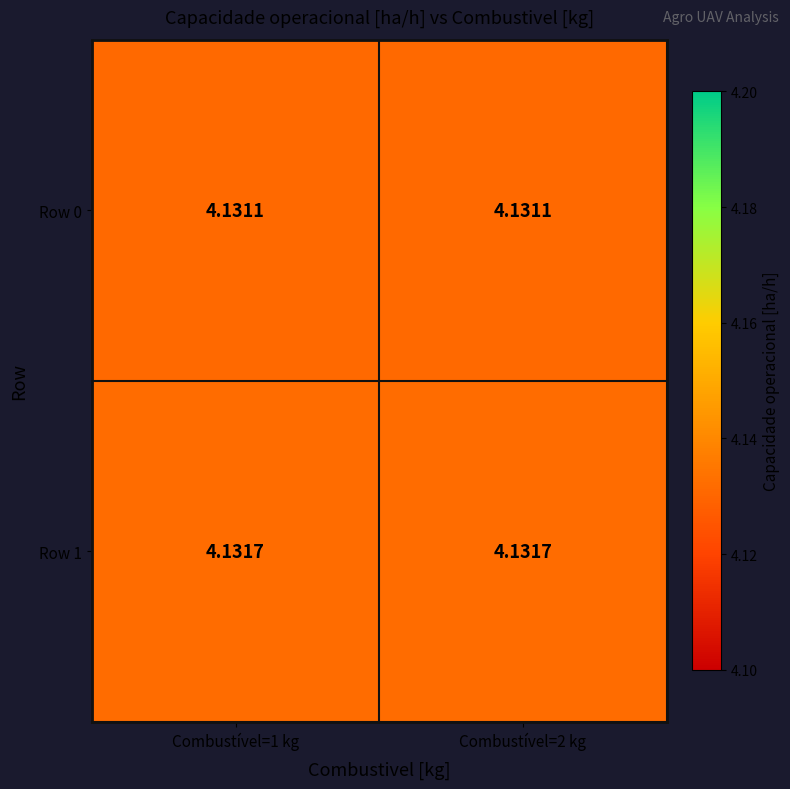

Rank the series by their average value, from lowest to highest.

Row 0, Row 1